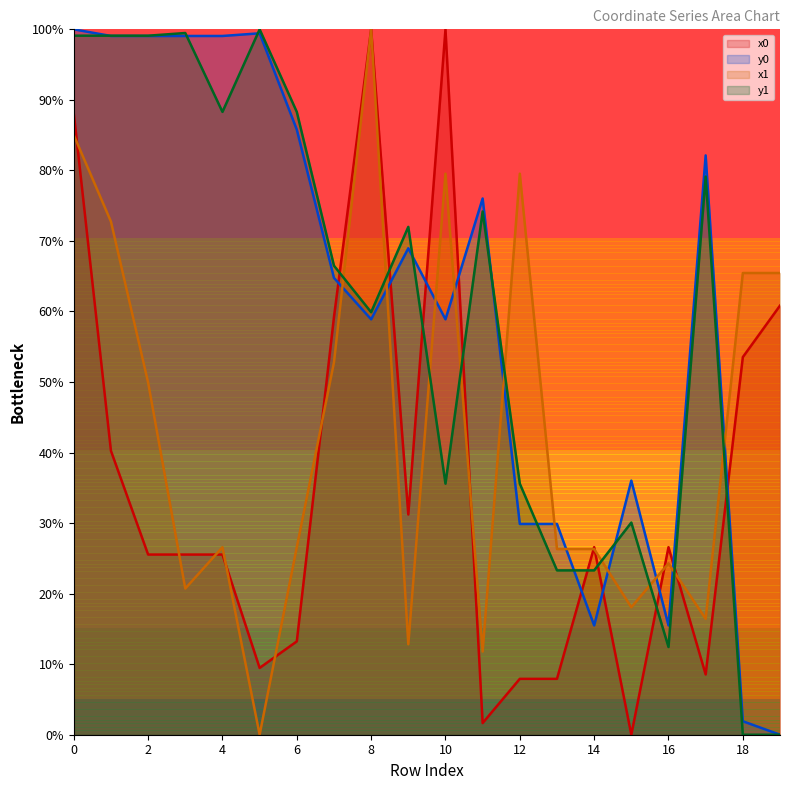

How many interior local valleys does the y1 series have?

5